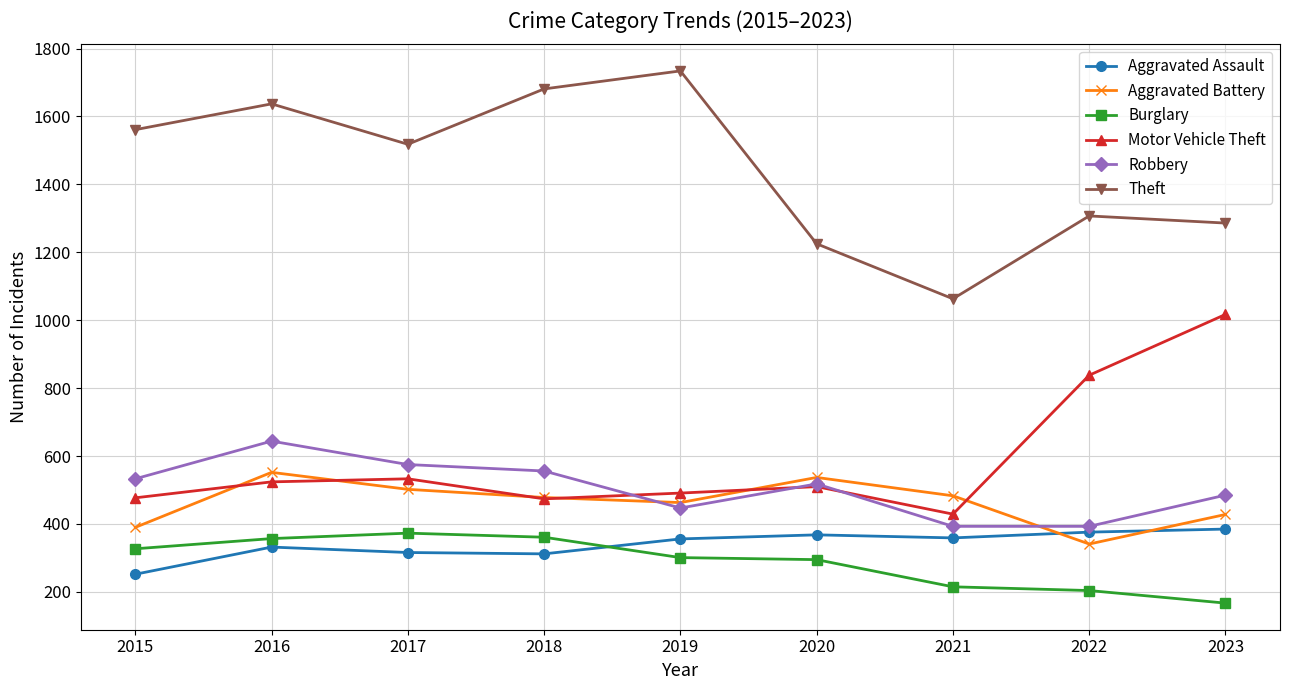

What is the sum of all Theft values?

13012